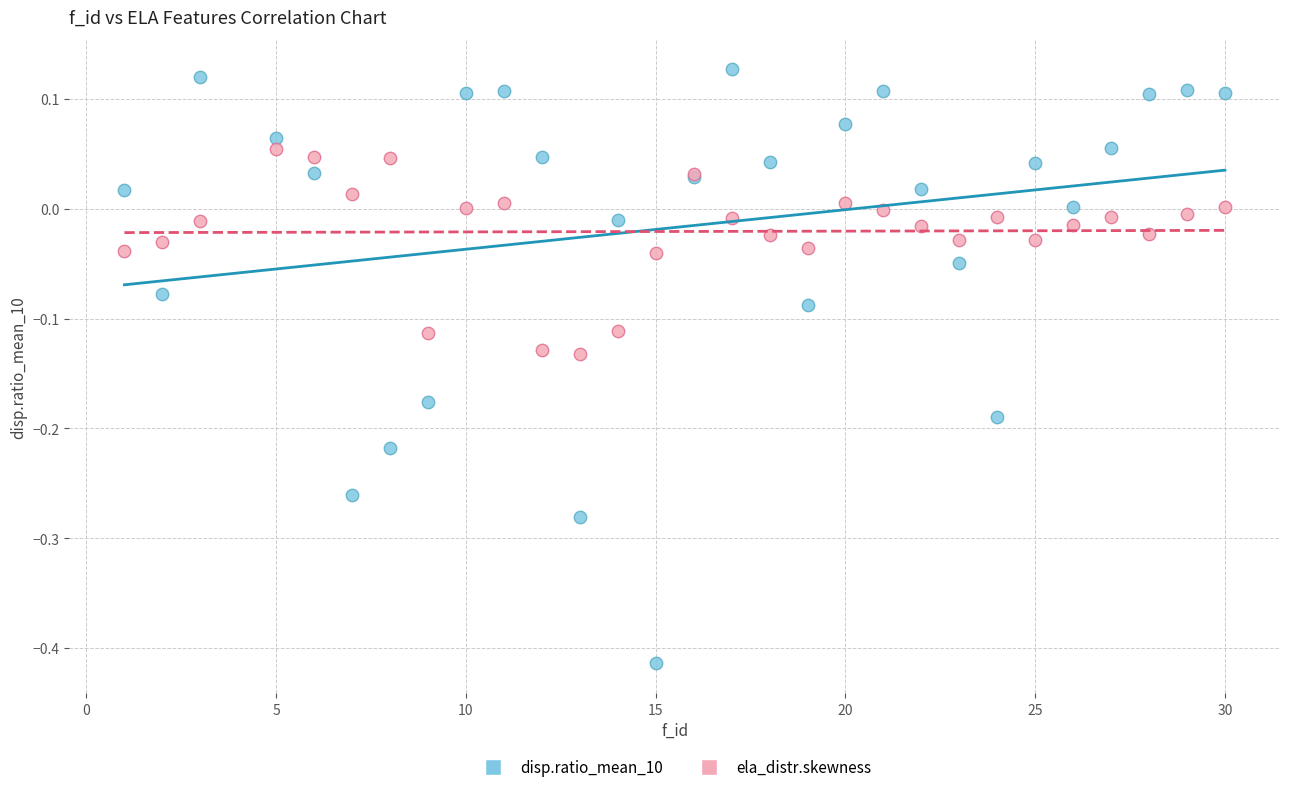

Which series reaches the maximum Y coordinate?

disp.ratio_mean_10